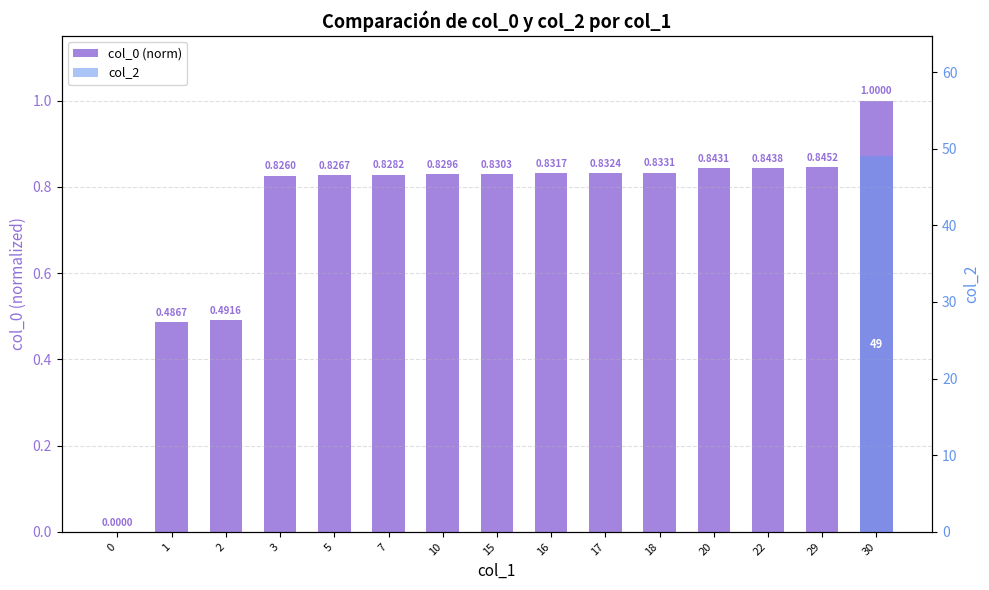

What is the difference between the maximum and minimum values in the col_0 (norm) series?

1.0